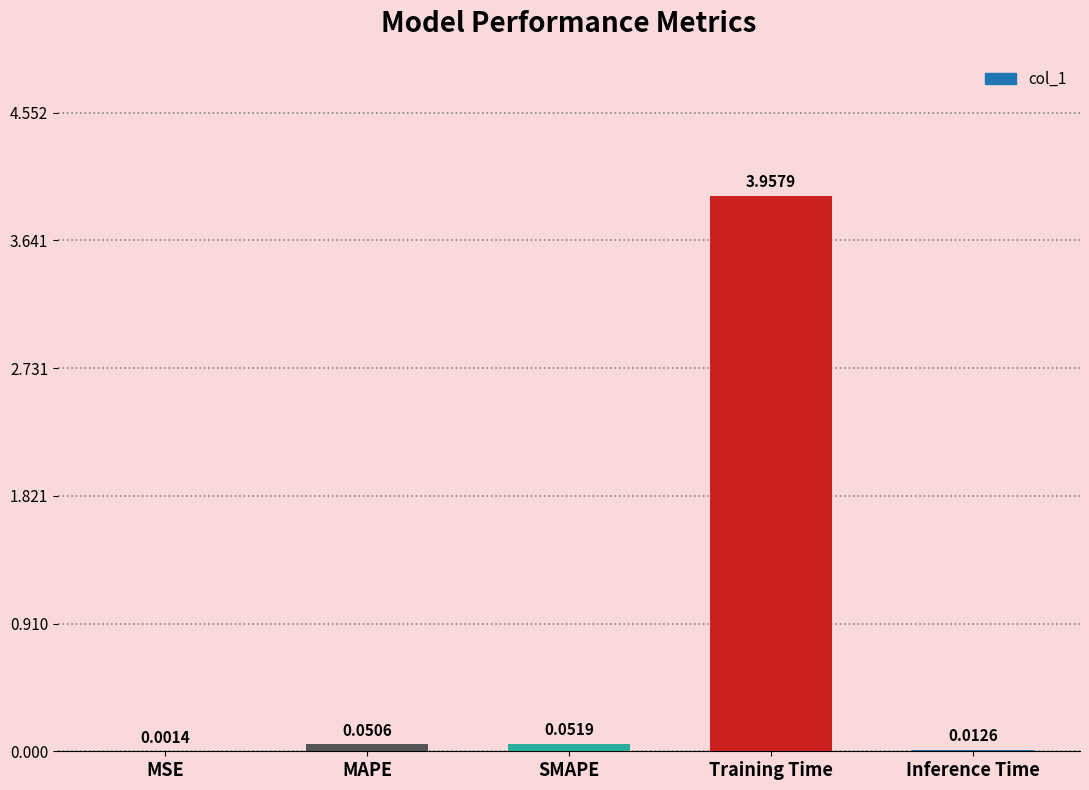

Which category has the highest value across all series?

Training Time